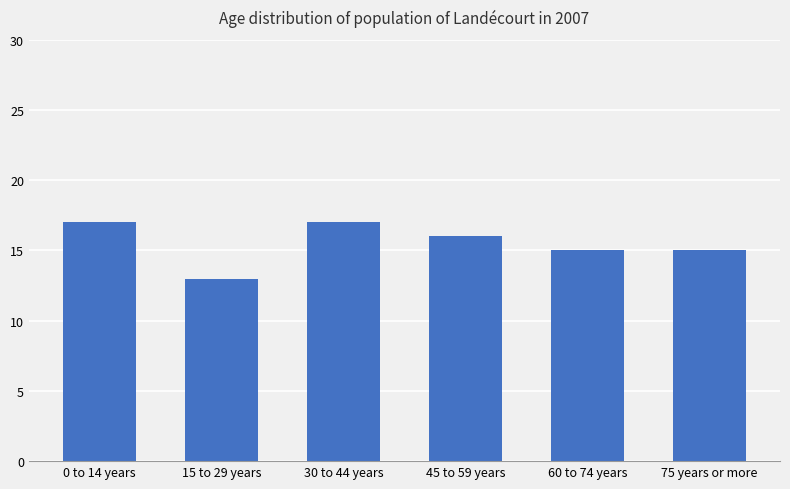

Which category has the lowest value across all series?

15 to 29 years